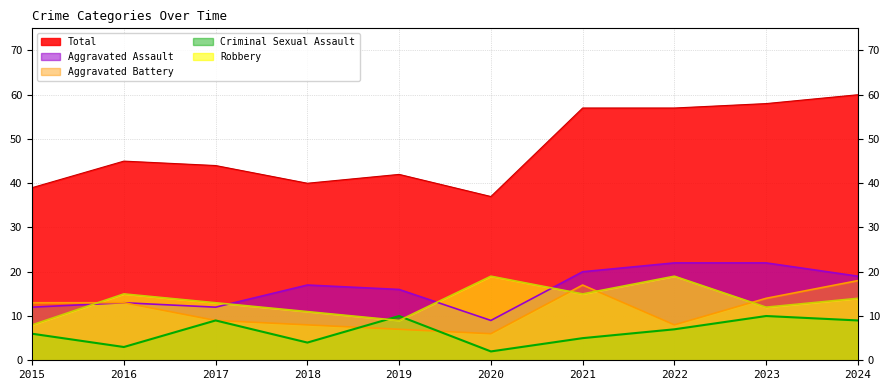

What is the maximum value for Aggravated Assault?

22